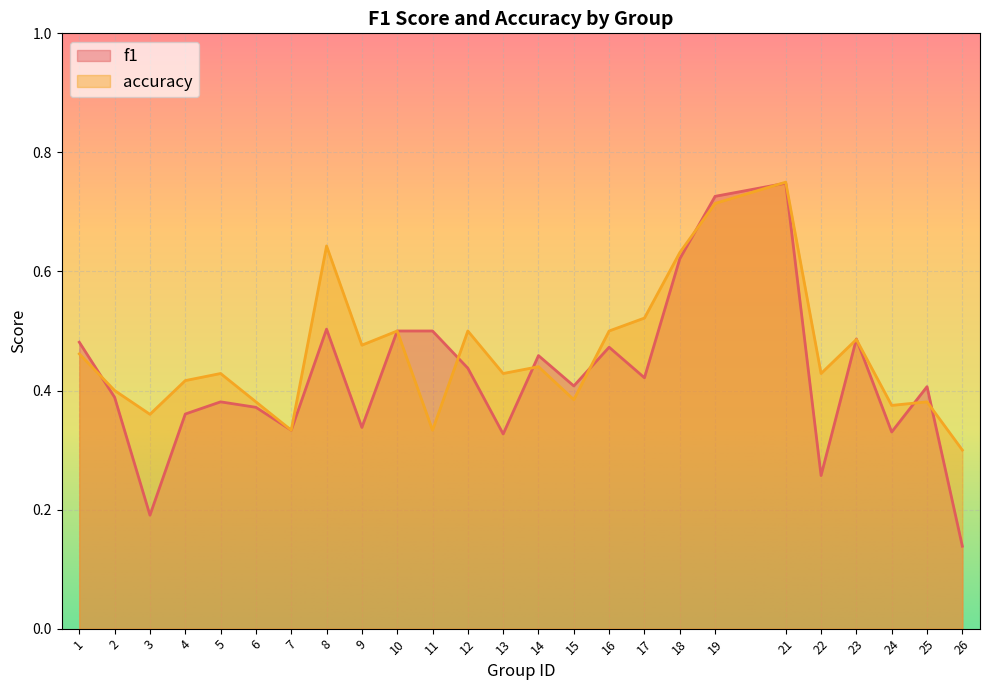

True or false: f1 has a value of 0.1 at 6.

False